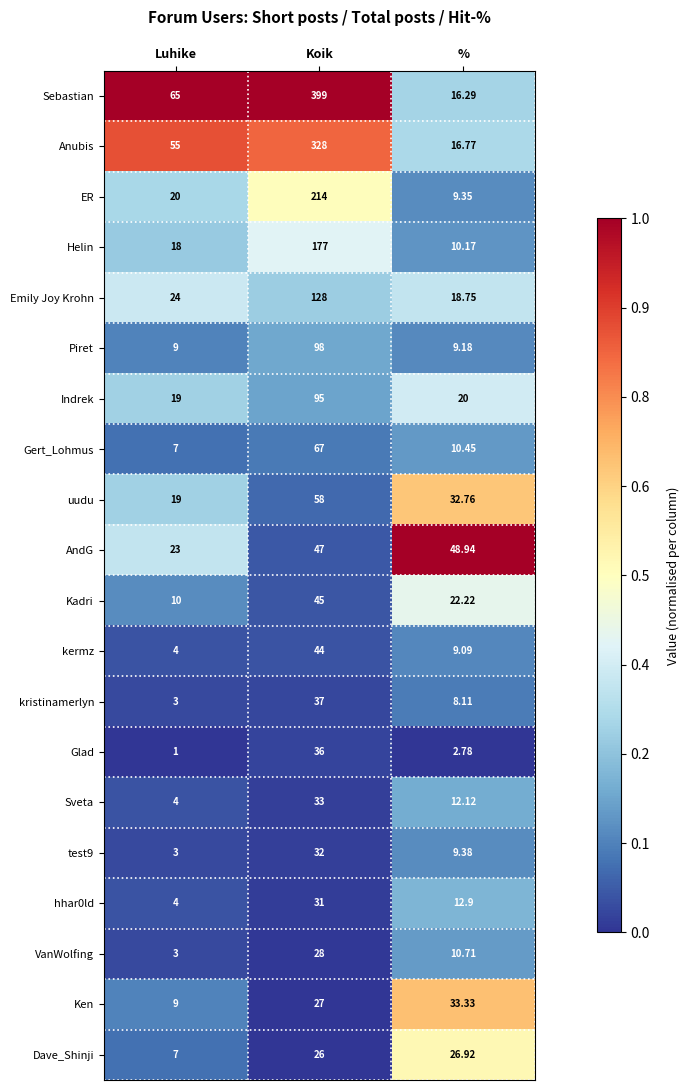

Which series changed the most between Luhike and Koik?

Sebastian